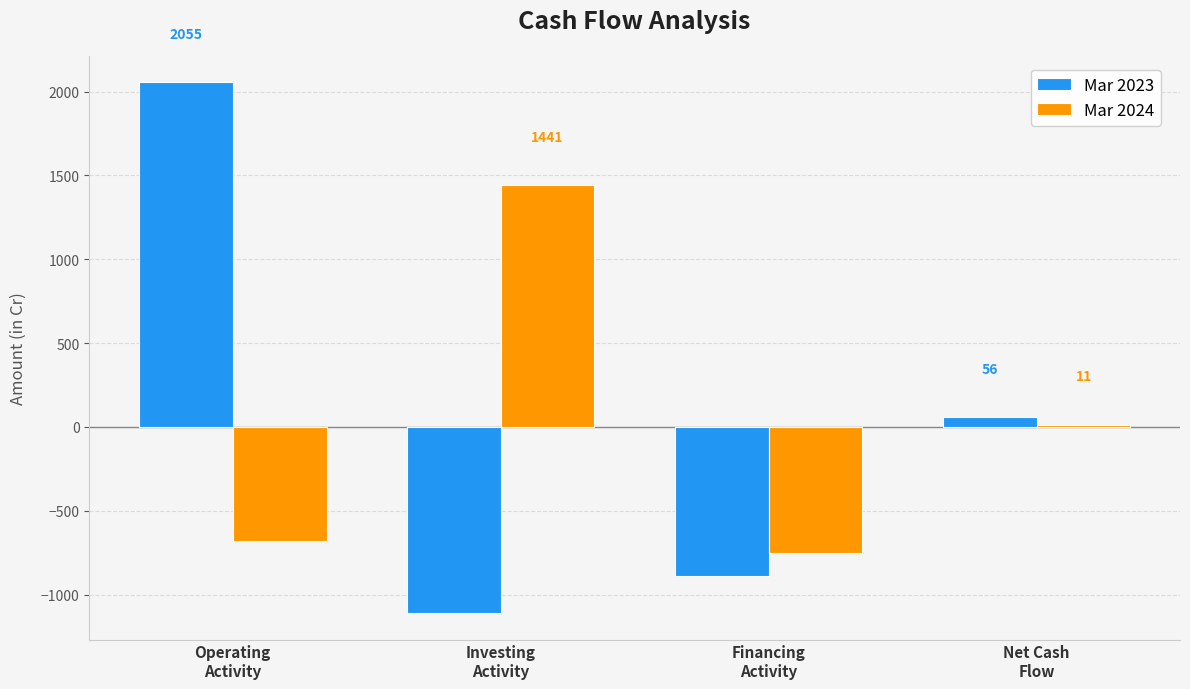

At which label is Mar 2024 closest to 344?

Net Cash
Flow